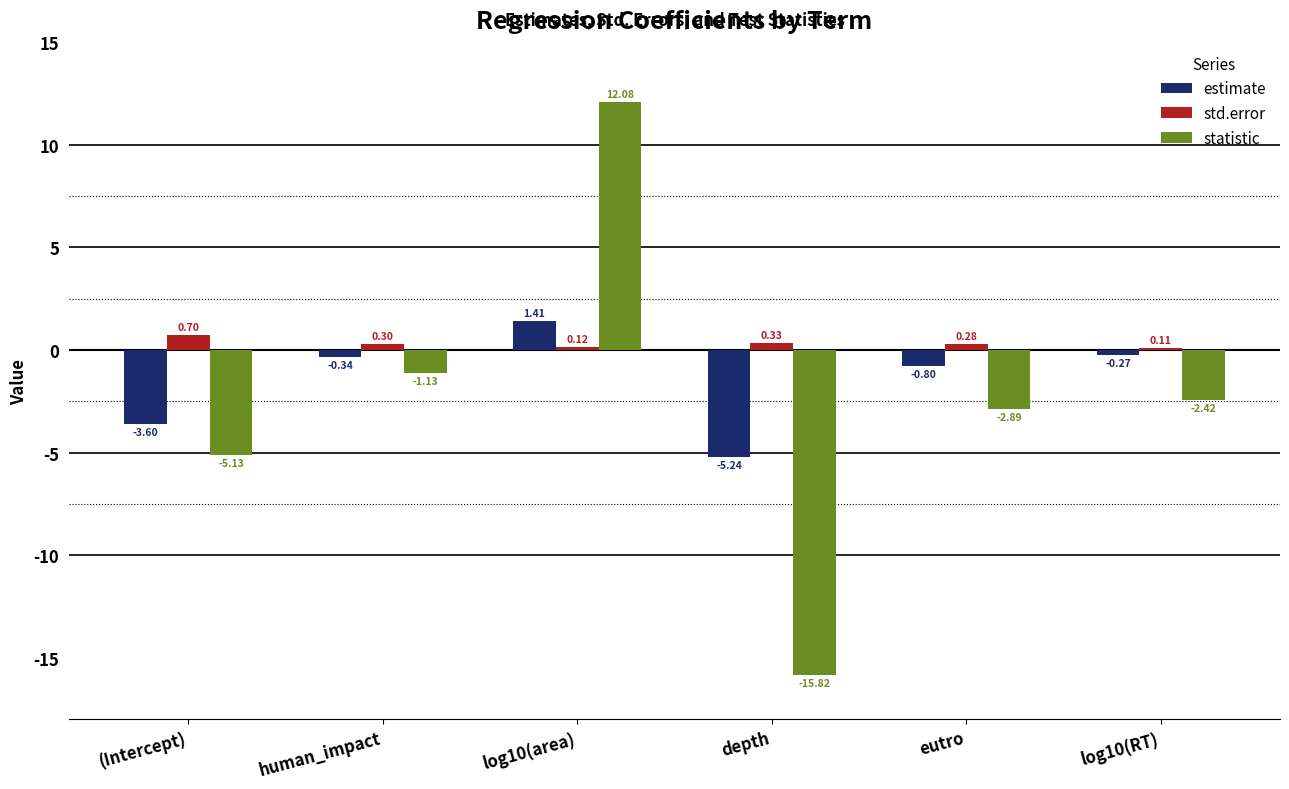

At which label is statistic closest to -1?

human_impact